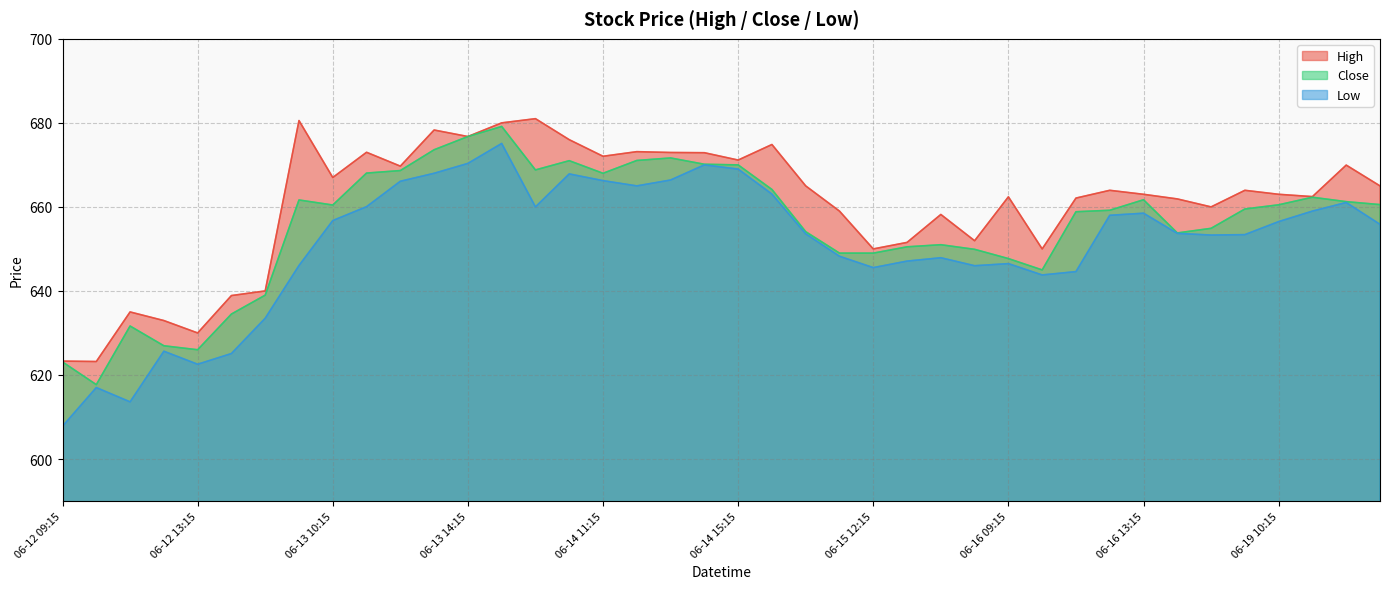

Rank the series by their average value, from lowest to highest.

Low, Close, High